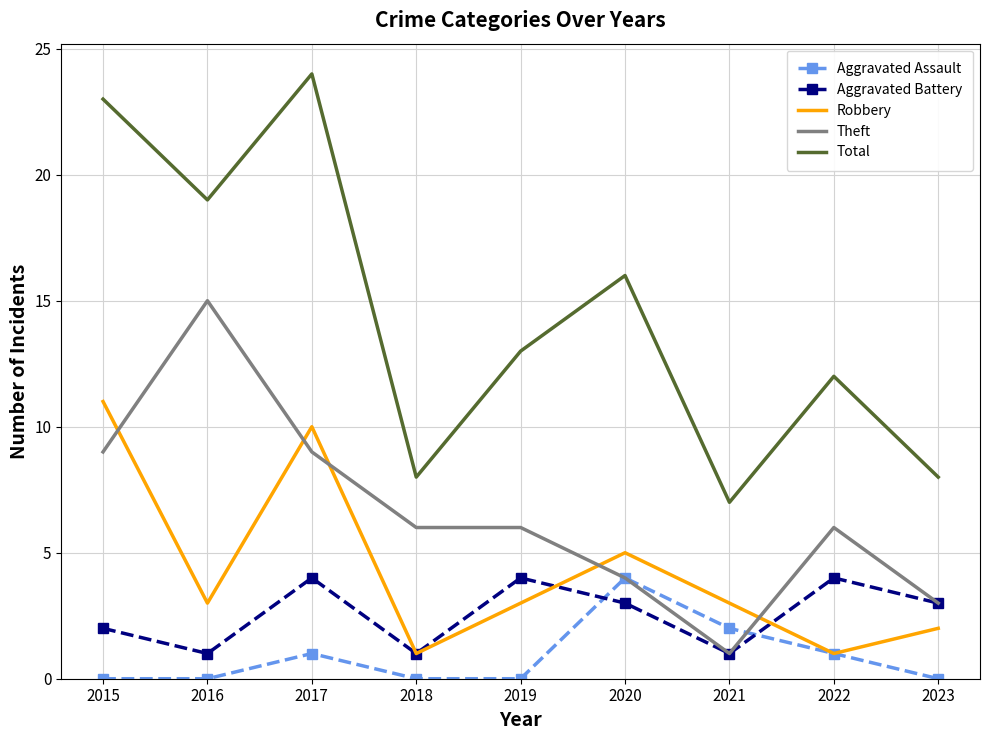

Count the Aggravated Assault values in the range 0 to 1.

7